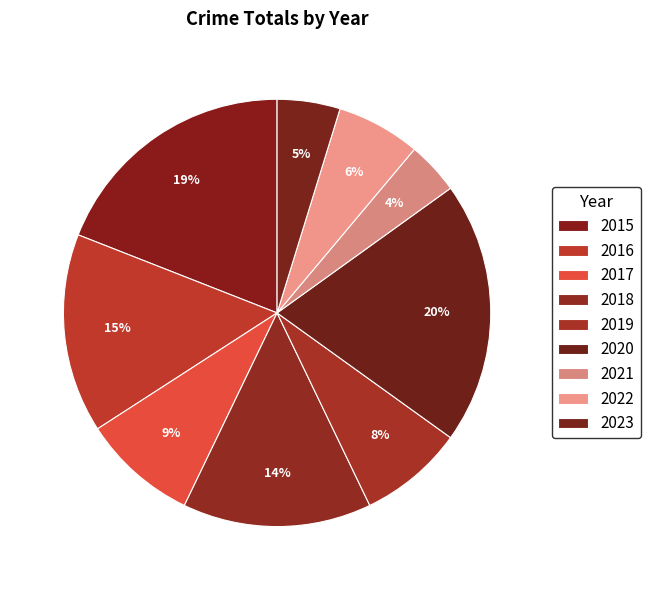

Which category has the smallest portion of the pie?

2021